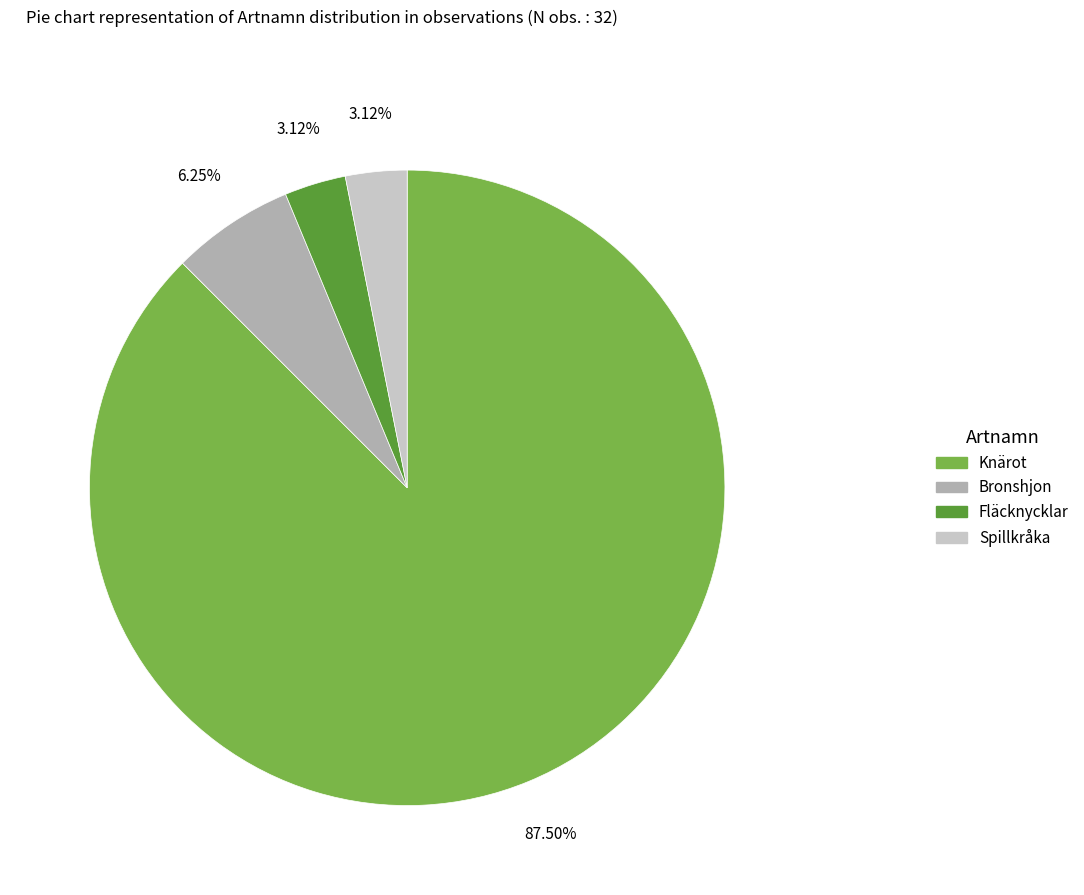

What is the largest slice in the pie chart?

Knärot